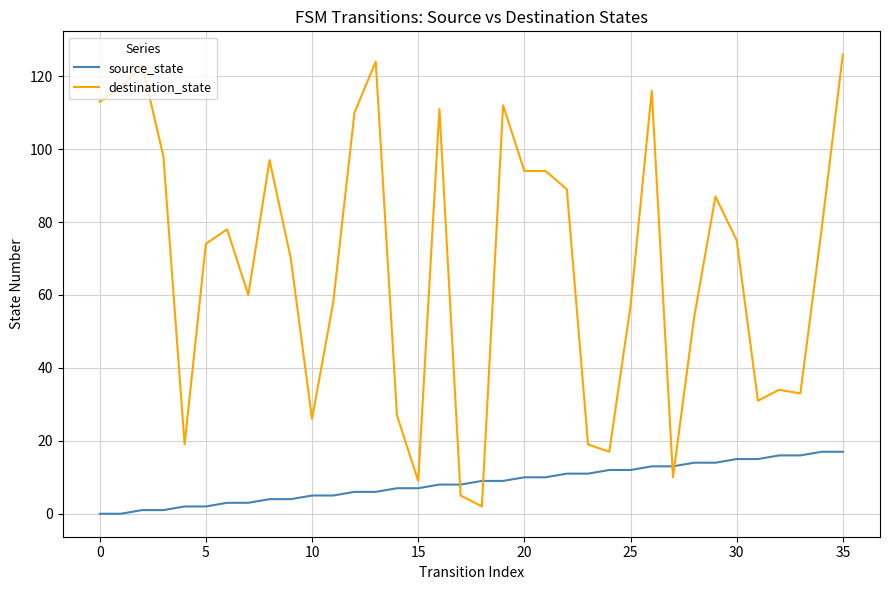

True or false: source_state and destination_state intersect in this chart.

True